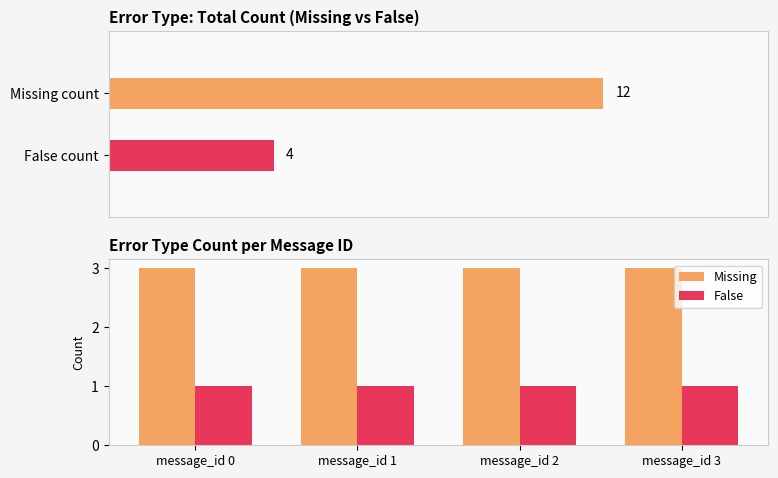

Reading right to left, extract all data points from this chart.

Missing: message_id 3=3	message_id 2=3	message_id 1=3	message_id 0=3
False: message_id 3=1	message_id 2=1	message_id 1=1	message_id 0=1